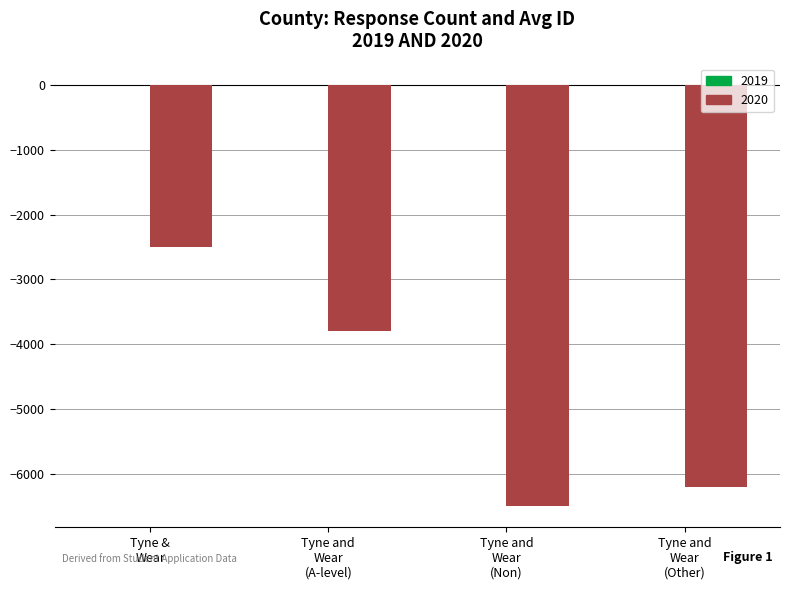

What is the sum of all 2020 values?

-19000